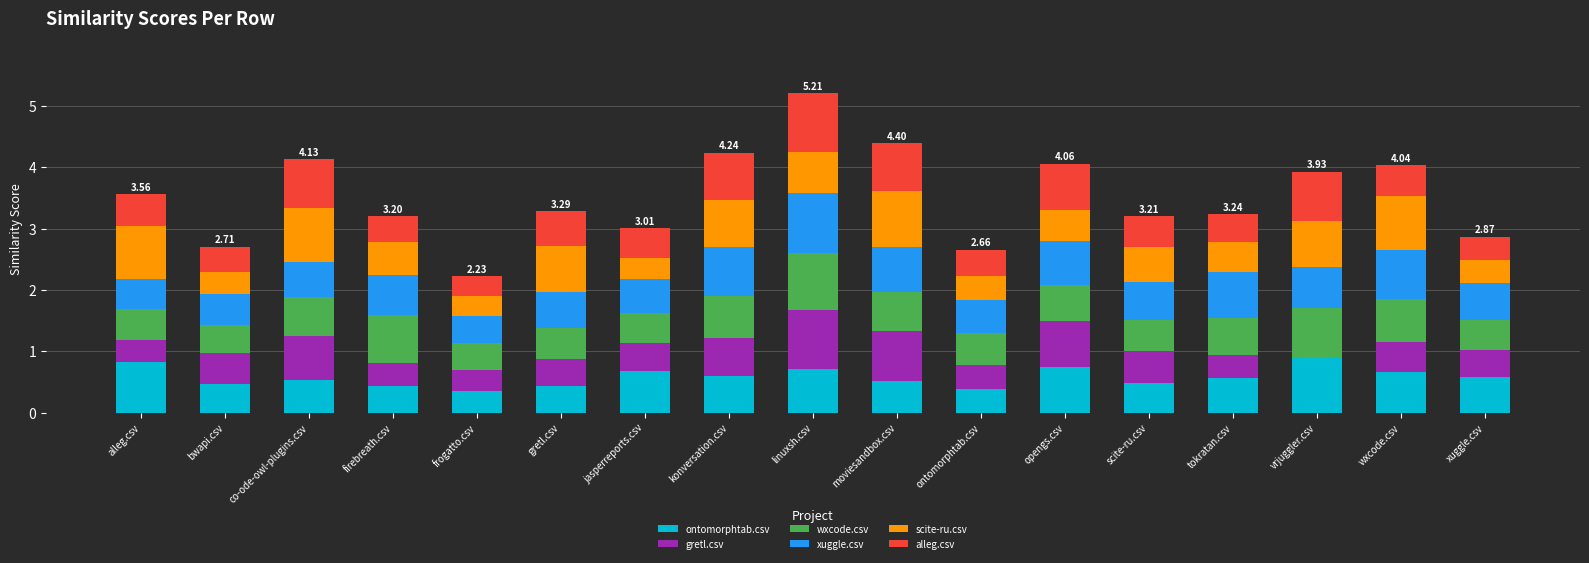

What is the total value across all series at linuxsh.csv?

5.2